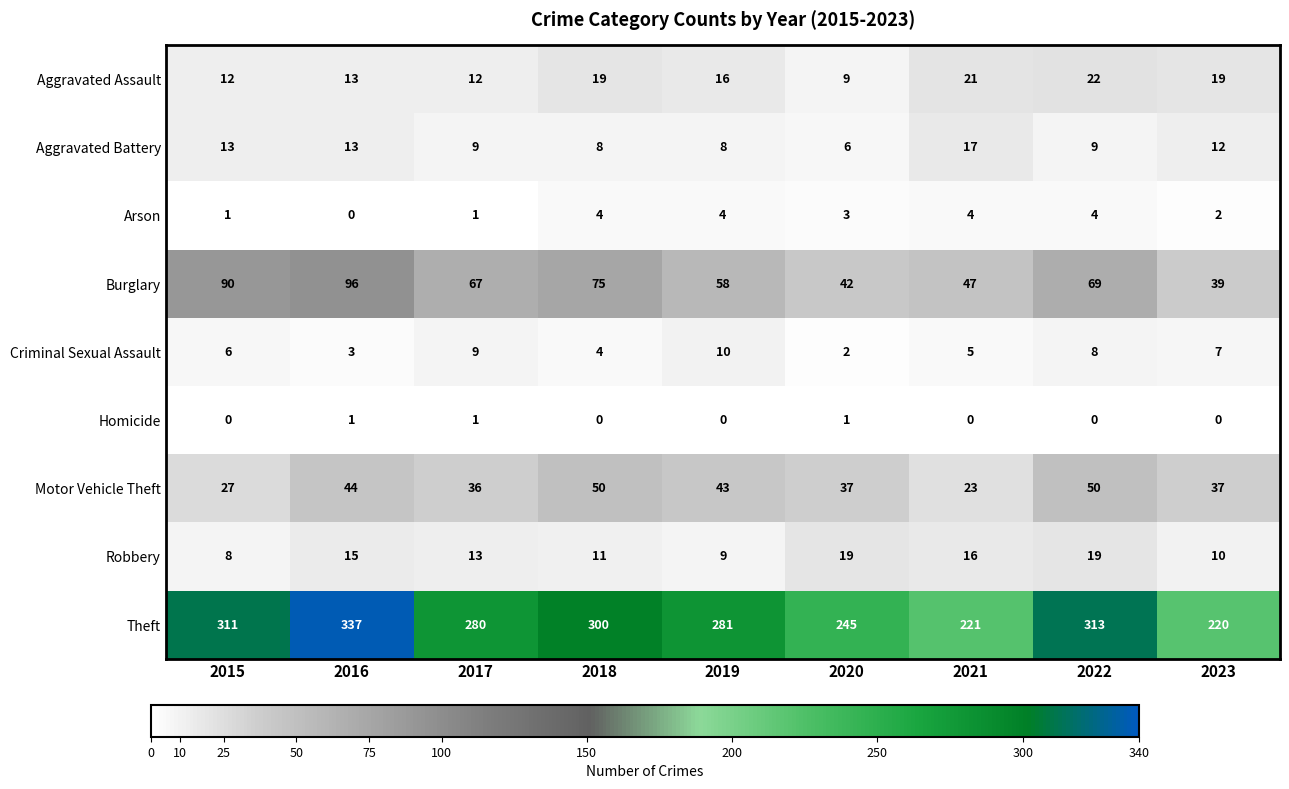

Which series has the widest spread of values?

Theft